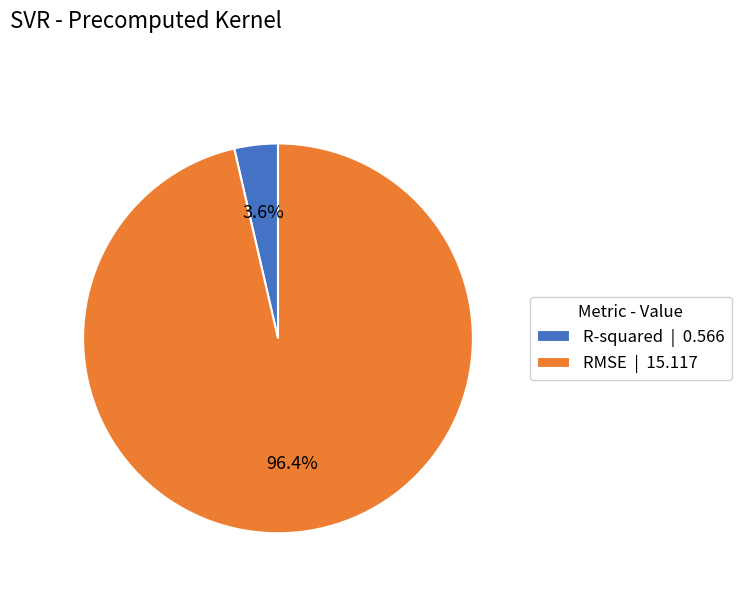

Is it true that R-squared is 4% of the pie?

True